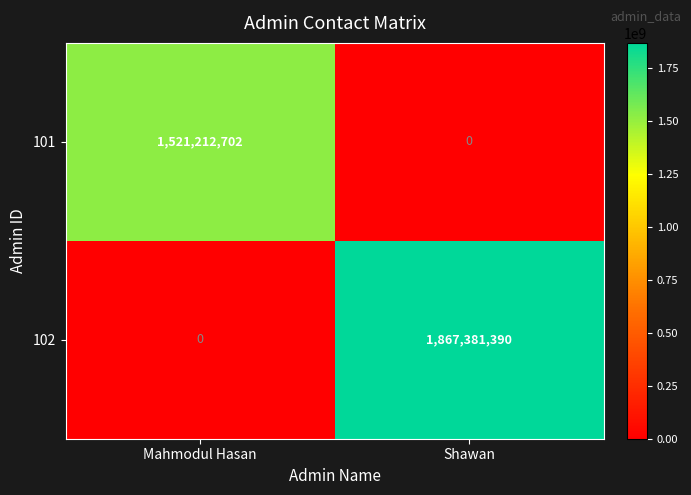

At which category is the sum across all series the highest?

Shawan